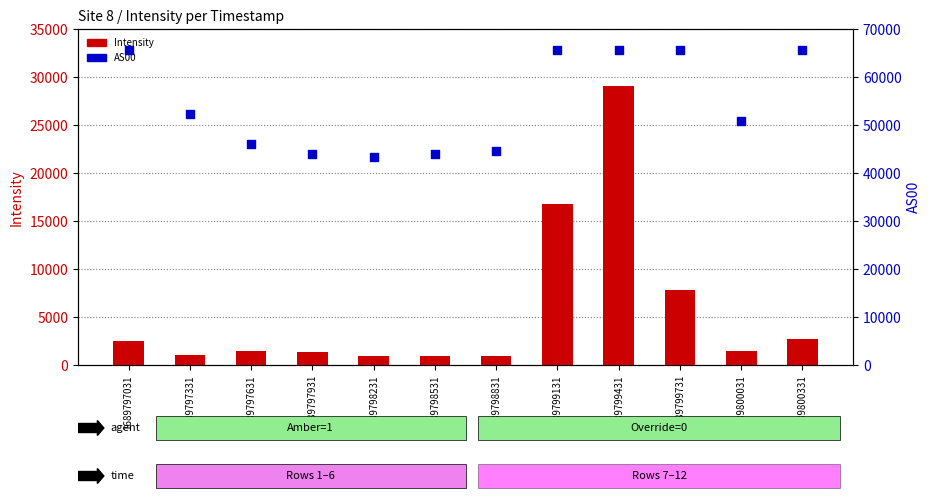

Which series contains the highest Y value?

AS00